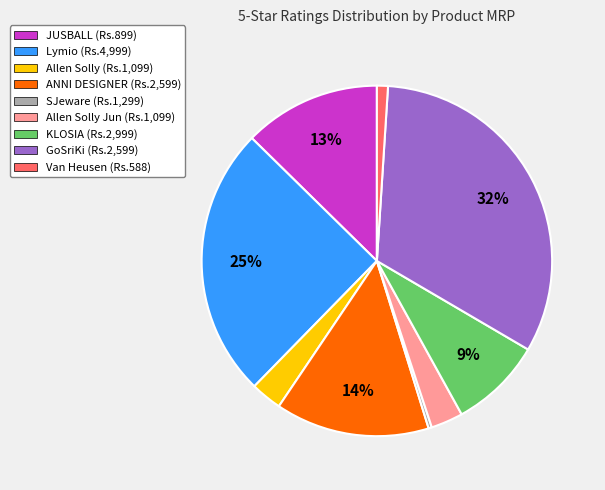

To the nearest percent, what portion does GoSriKi (Rs.2,599) represent?

32%